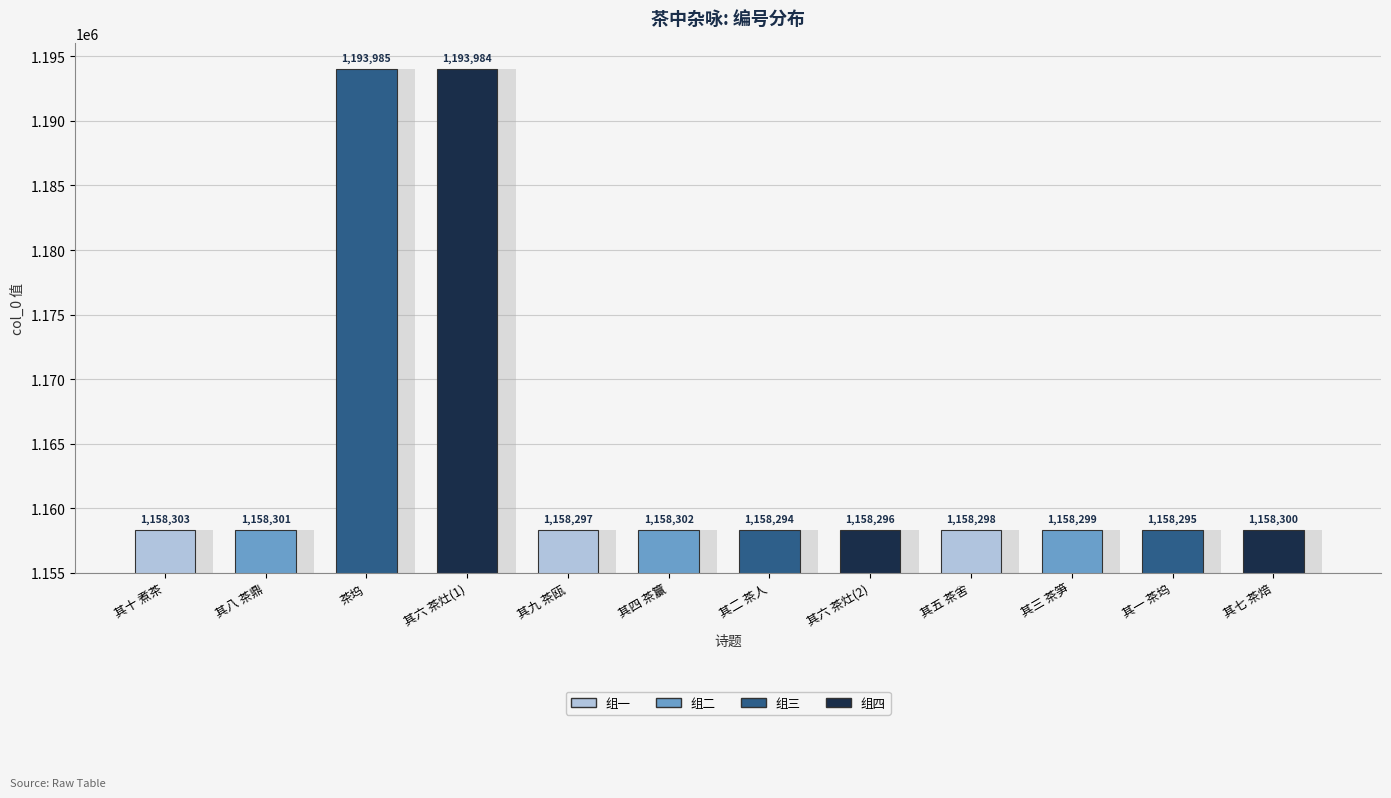

Reading right to left, list all the values displayed in this chart.

1158300	1158295	1158299	1158298	1158296	1158294	1158302	1158297	1193984	1193985	1158301	1158303